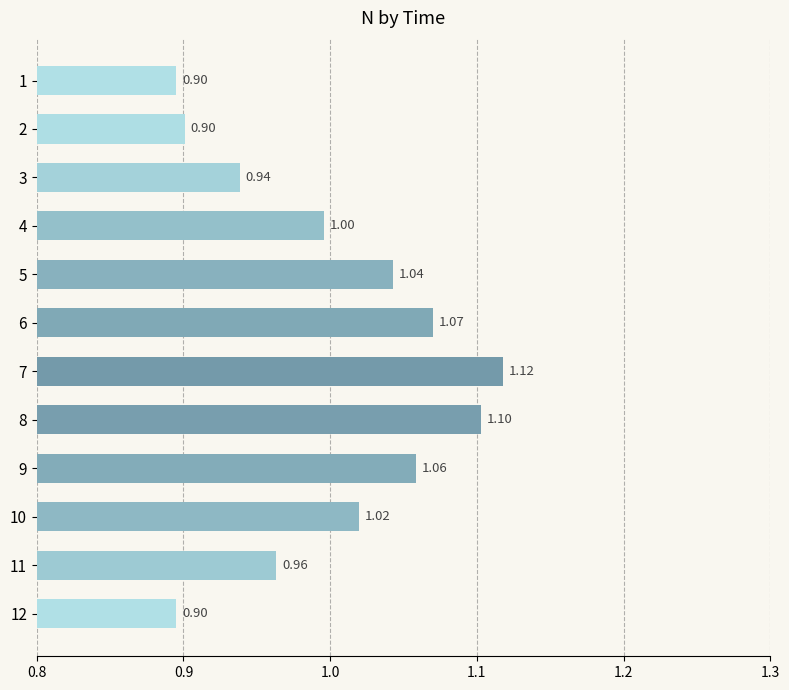

What is the difference between the maximum and minimum values?

0.2